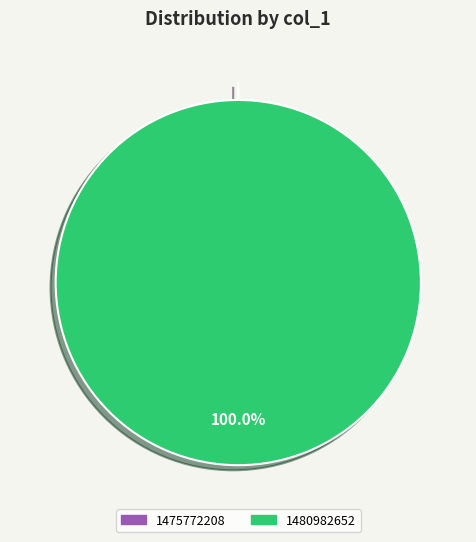

Do 1475772208 and 1480982652 together represent more than half of the pie?

Yes